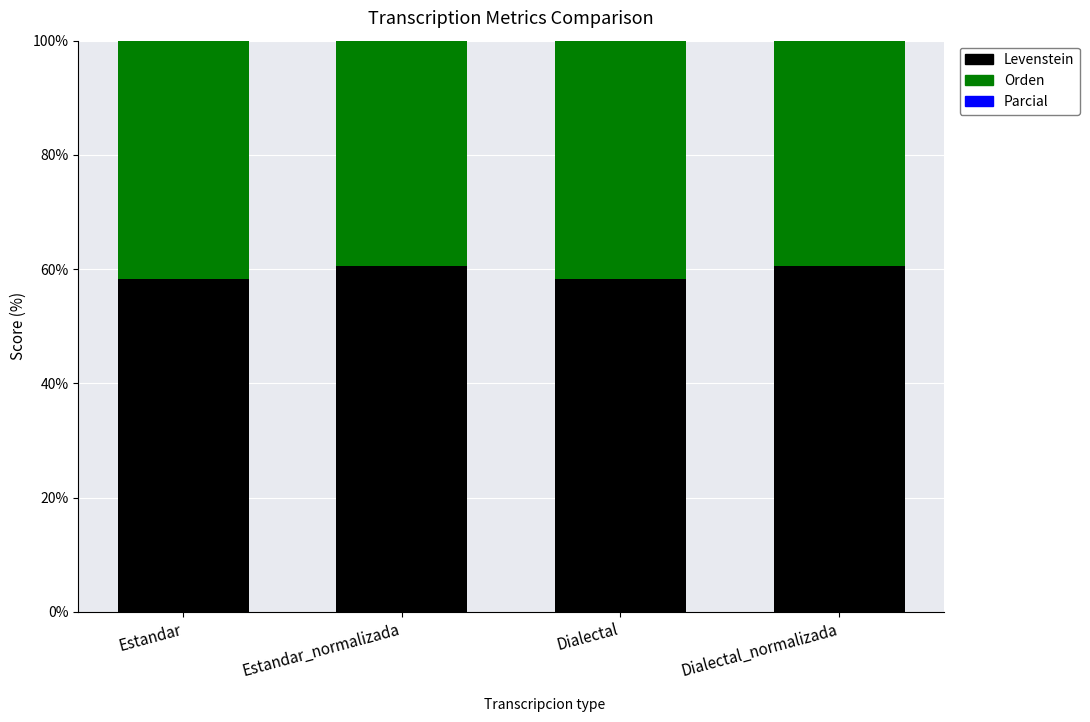

What is the sum of all Parcial values?

279.1